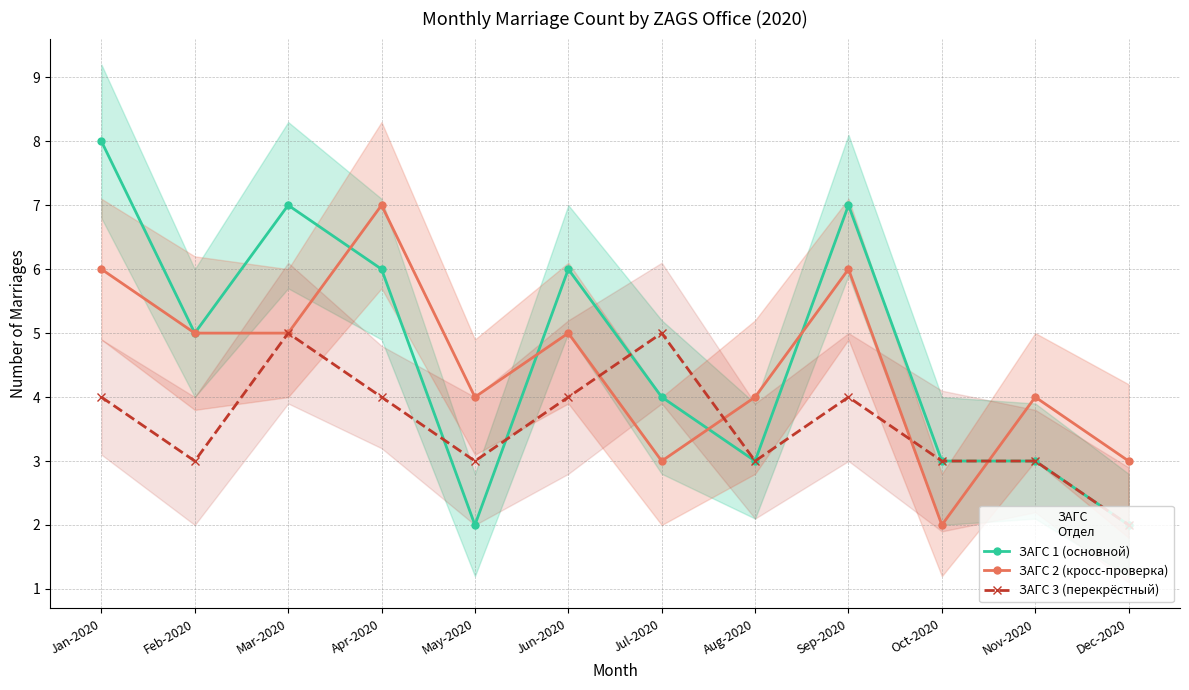

At how many categories does at least one series exceed 4?

7